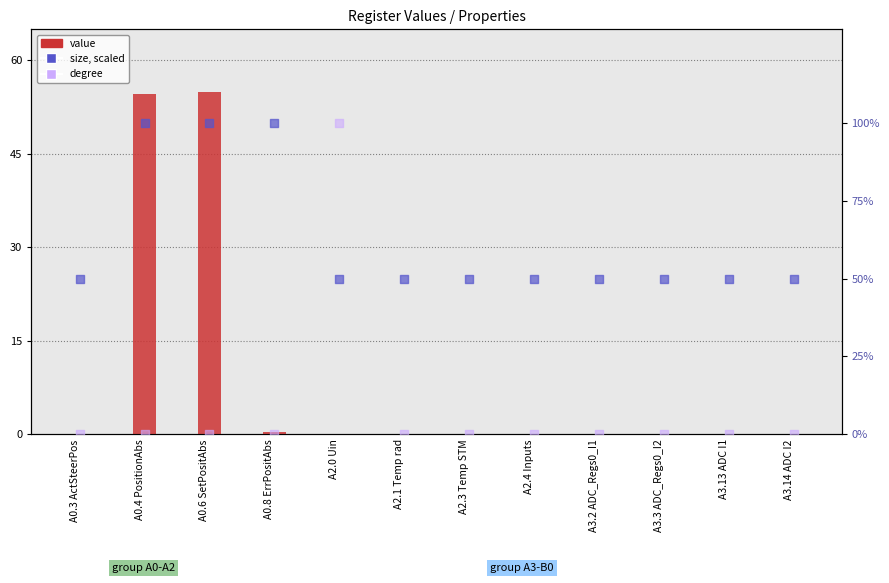

Which series has the largest total across all categories?

size